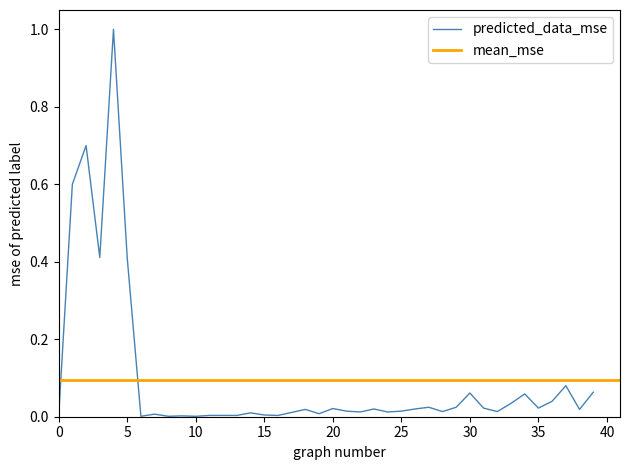

What is the highest value of the predicted_data_mse series?

1.0